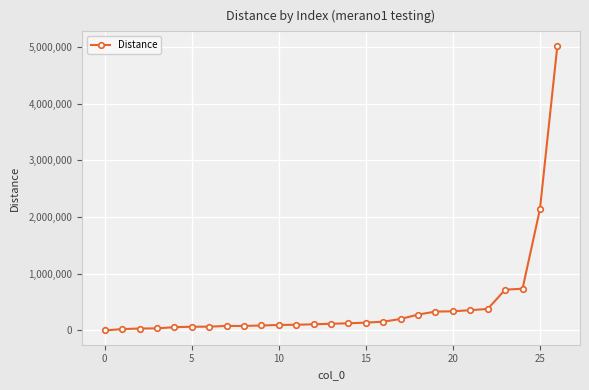

What is the value of the 14th point from the left?

119138.6